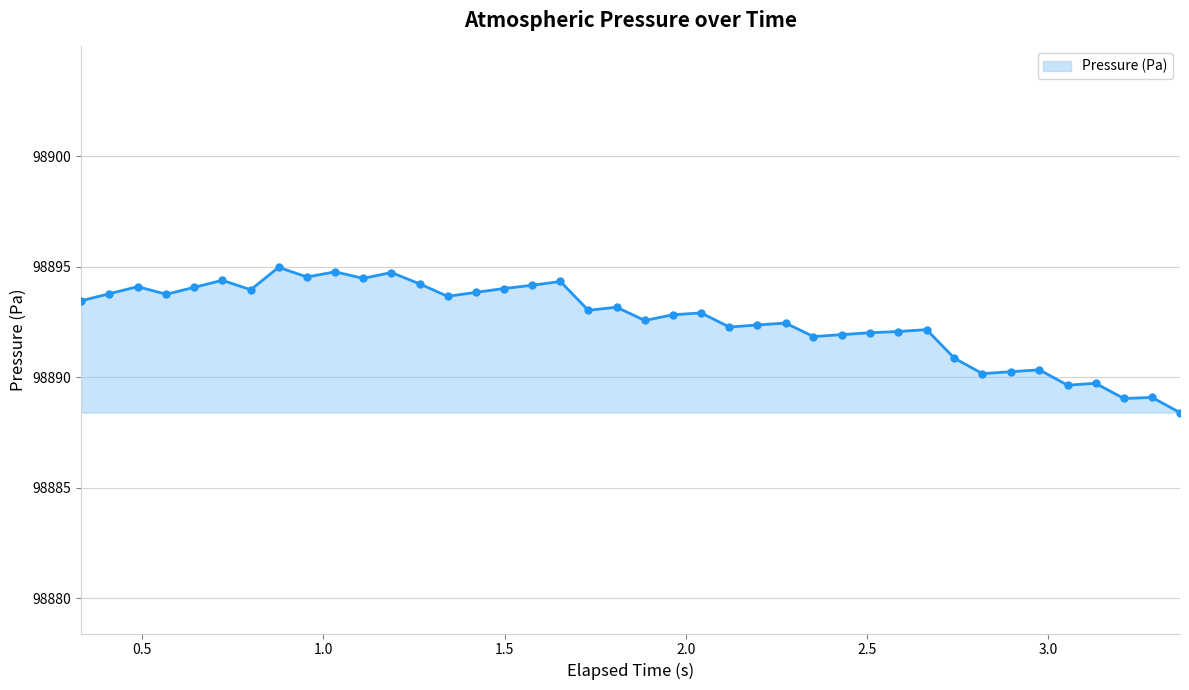

What is the difference between the maximum and minimum values?

6.6